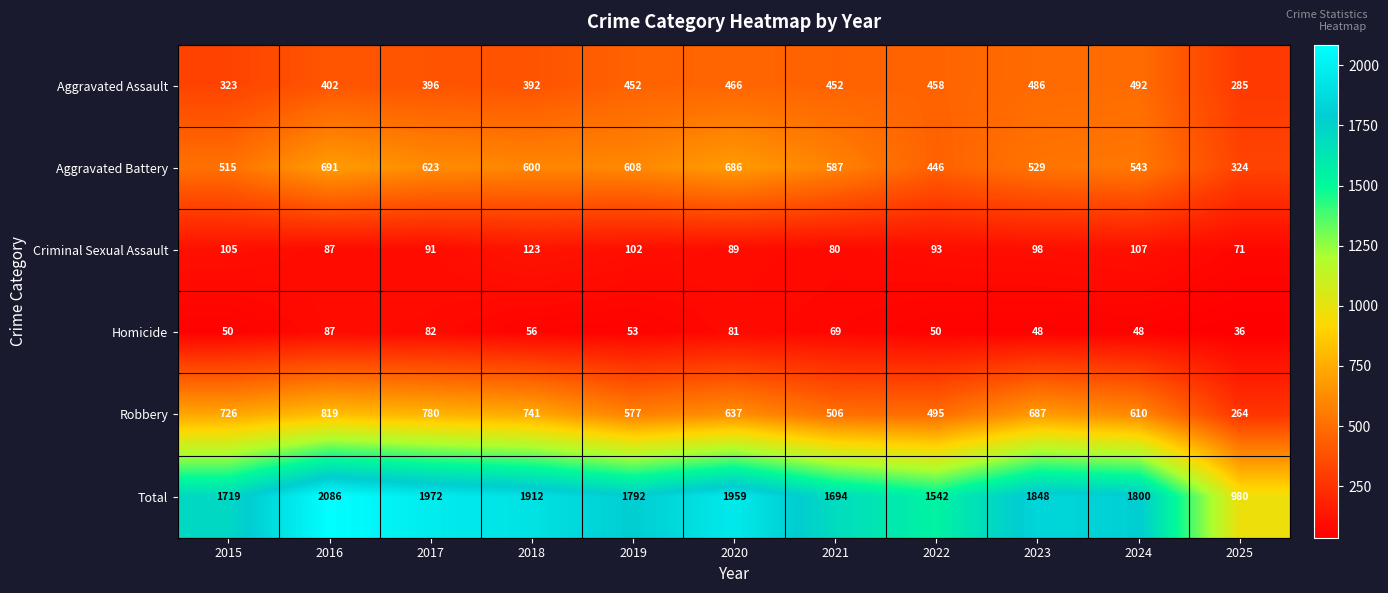

Is it true that Aggravated Battery equals 231 at 2016?

False